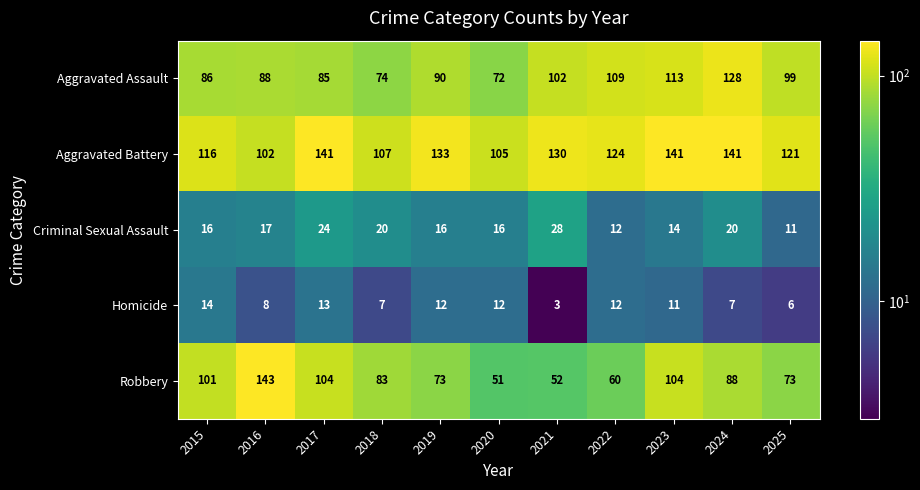

Which series has the widest spread of values?

Robbery